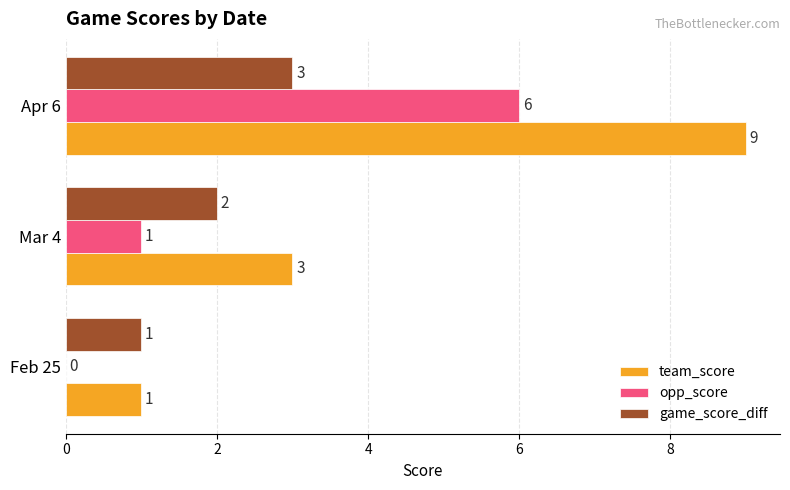

What is the maximum value for opp_score?

6